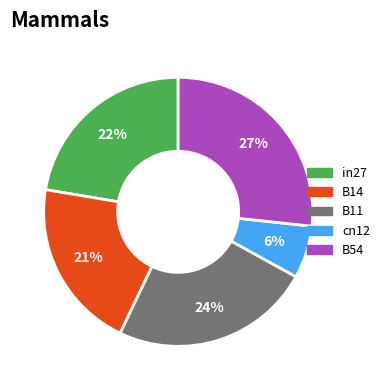

True or false: B54 accounts for 27% of the total.

True